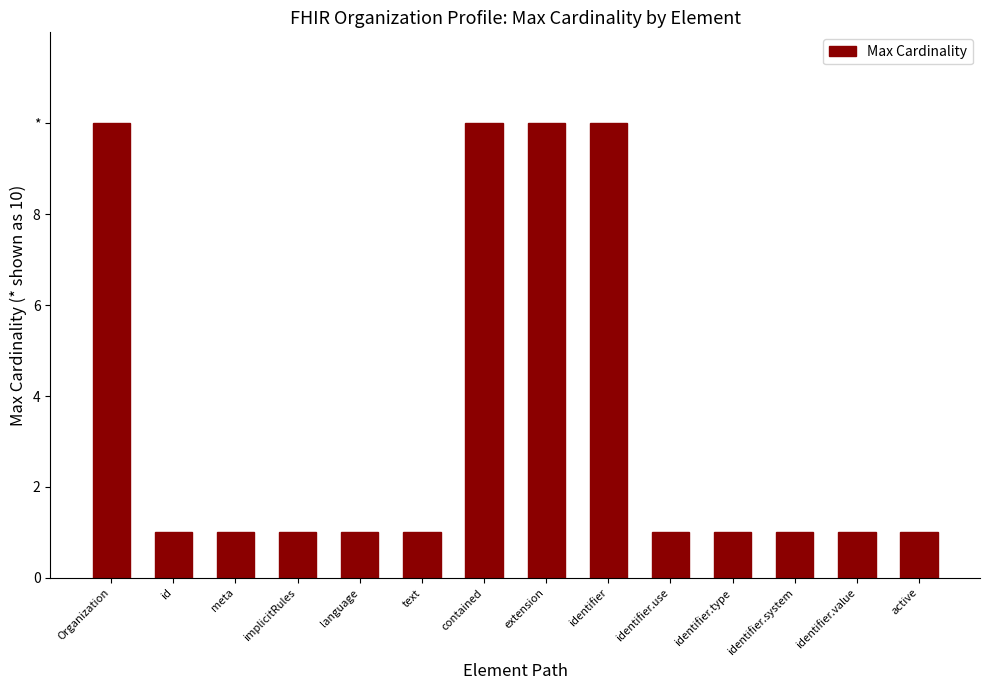

Reading right to left, transcribe all the data shown in this chart.

active=1	identifier.value=1	identifier.system=1	identifier.type=1	identifier.use=1	identifier=10	extension=10	contained=10	text=1	language=1	implicitRules=1	meta=1	id=1	Organization=10